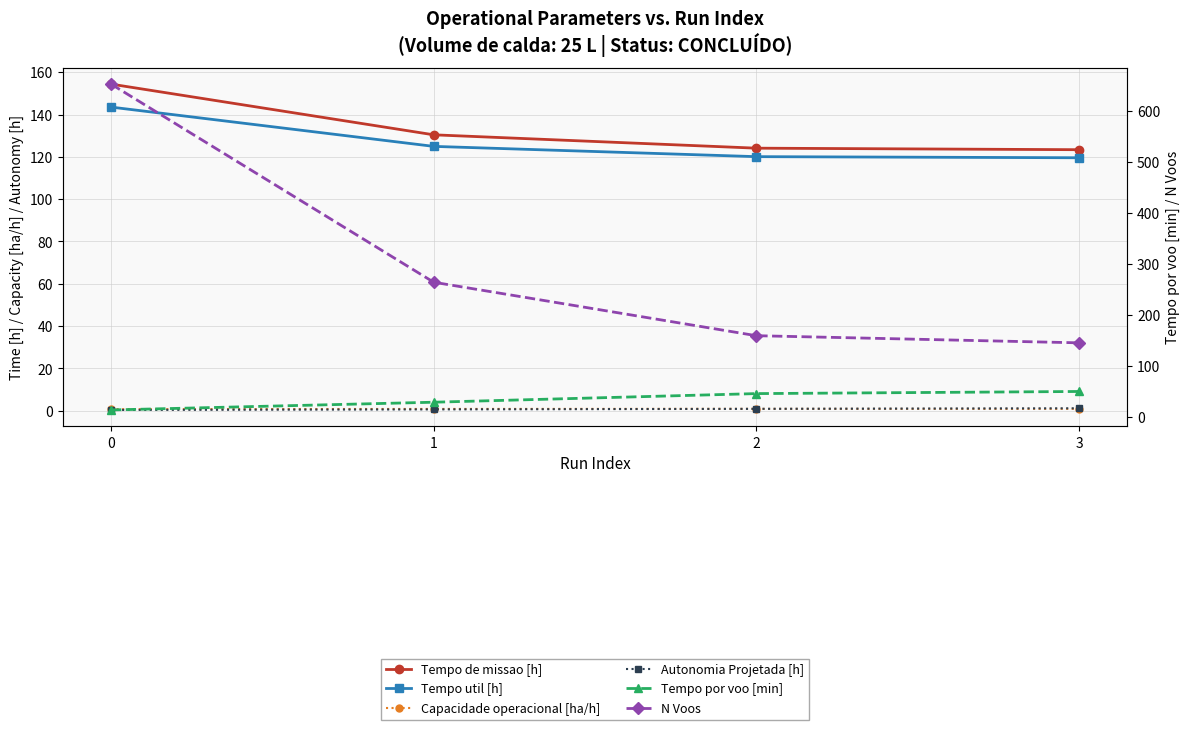

What is the total value across all series at 0?

965.0